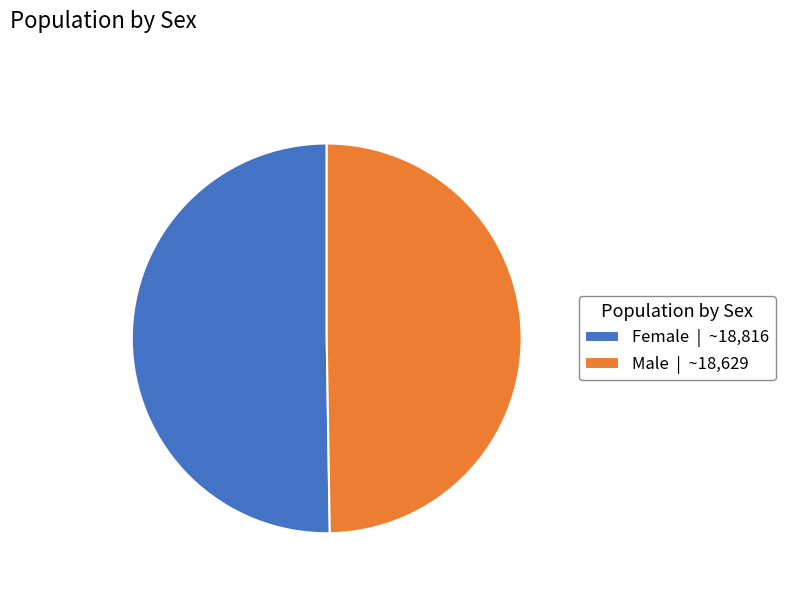

Count the number of slices in the pie.

2